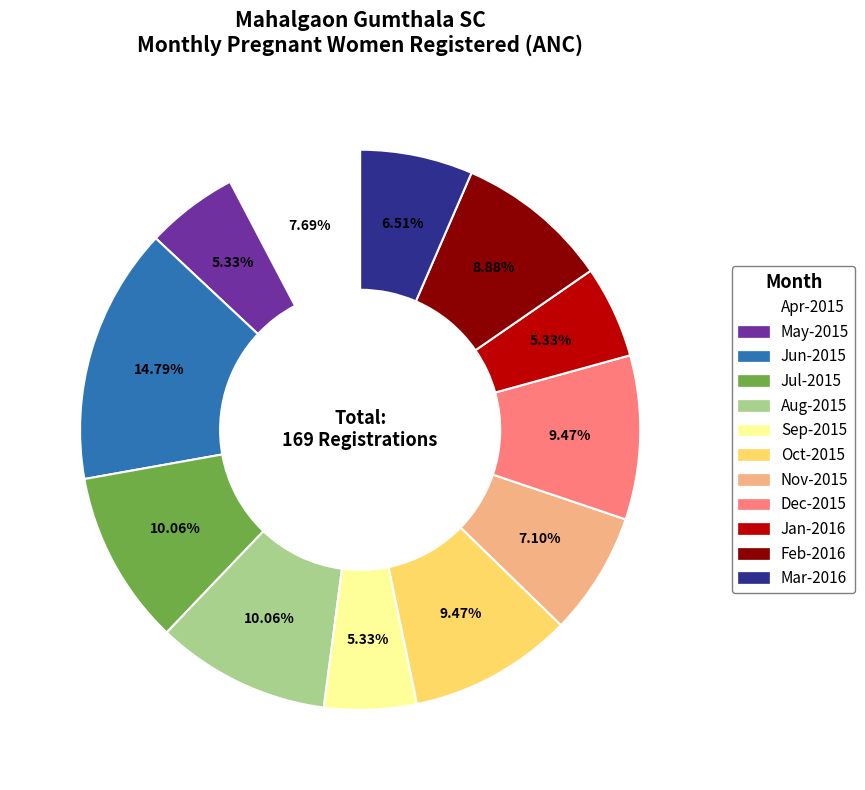

Does Mar-2016 represent more than half of the total?

No